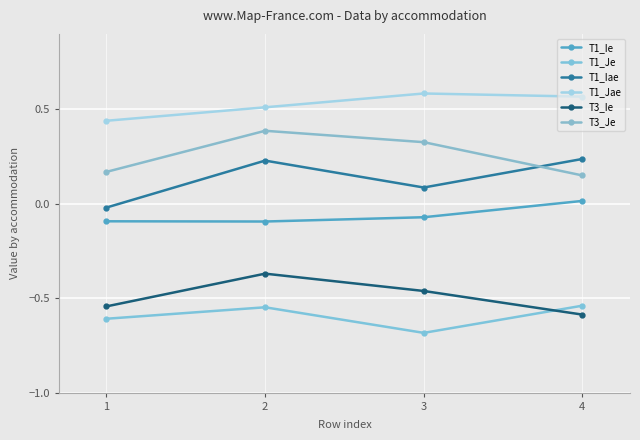

At which category does the chart reach its peak across all series?

3